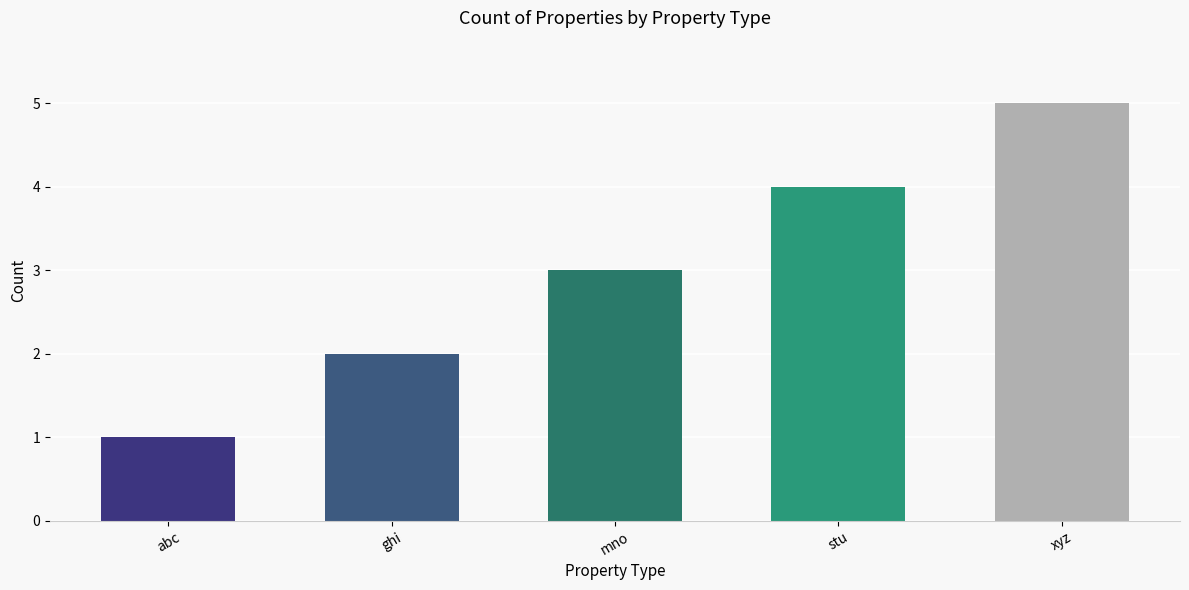

Reading left to right, transcribe all the data shown in this chart.

1	2	3	4	5